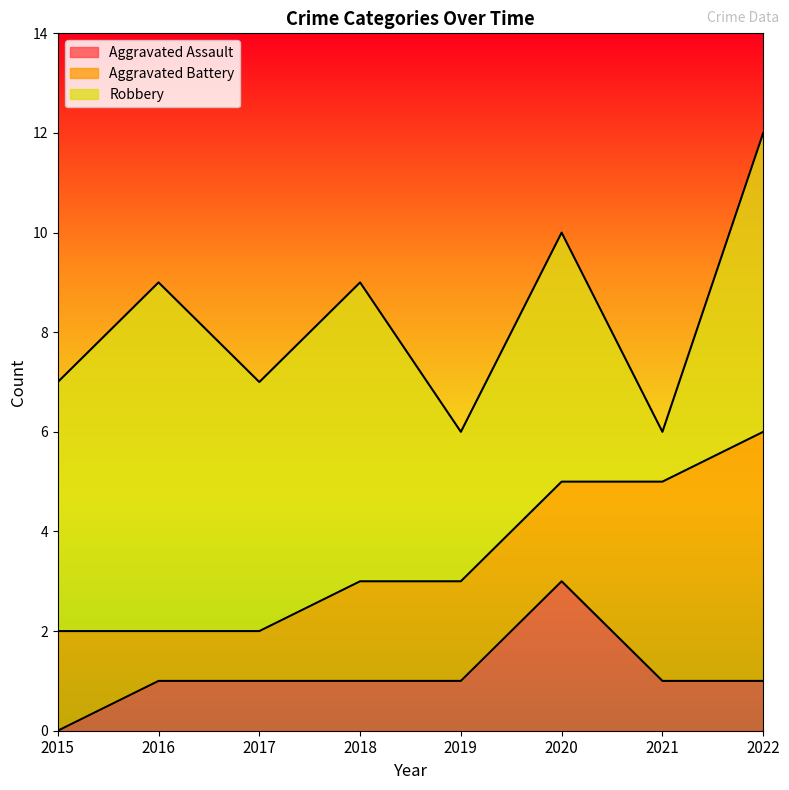

True or false: Aggravated Assault has more than 2 points higher than both neighbors.

False